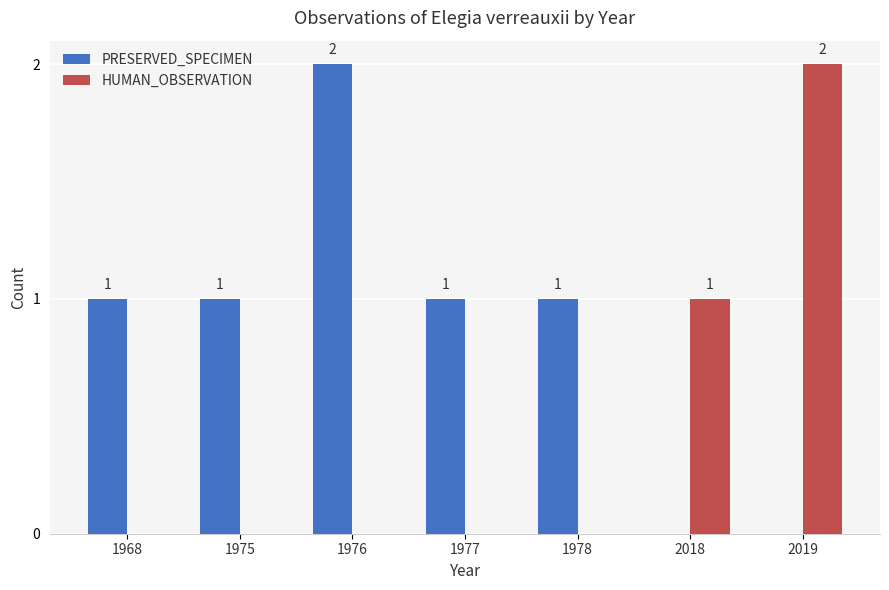

Is it true that PRESERVED_SPECIMEN equals 2 at 1976?

True